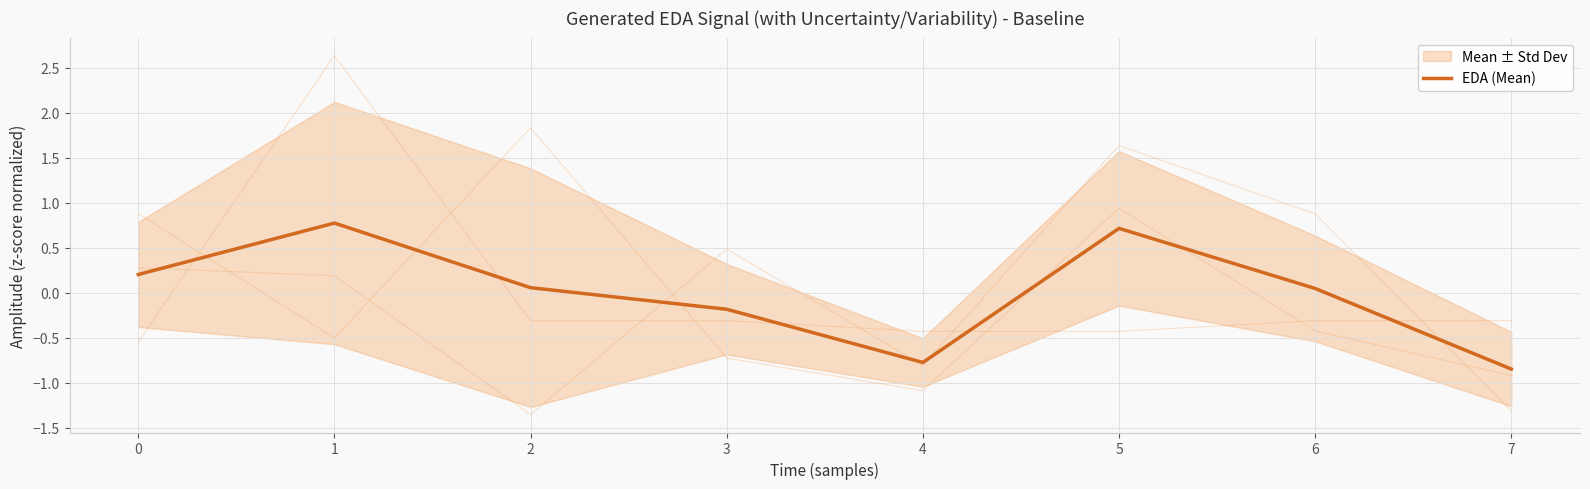

What is the difference between the values at 3 and 4?

0.6